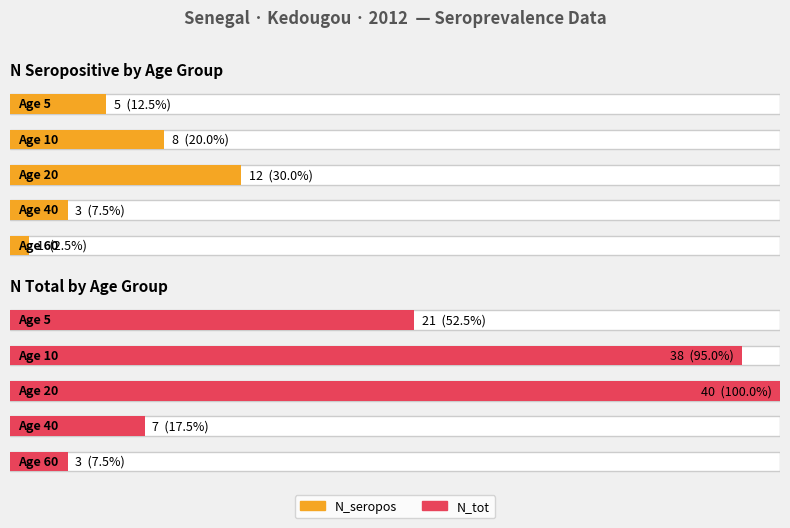

Reading right to left, transcribe all the data shown in this chart.

N_seropos: 60=1	40=3	20=12	10=8	5=5
N_tot: 60=3	40=7	20=40	10=38	5=21